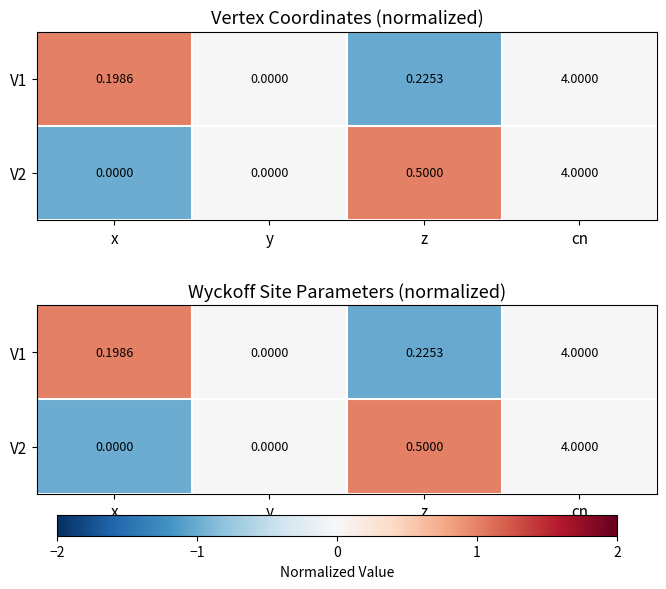

What is the minimum value for V1?

-1.0